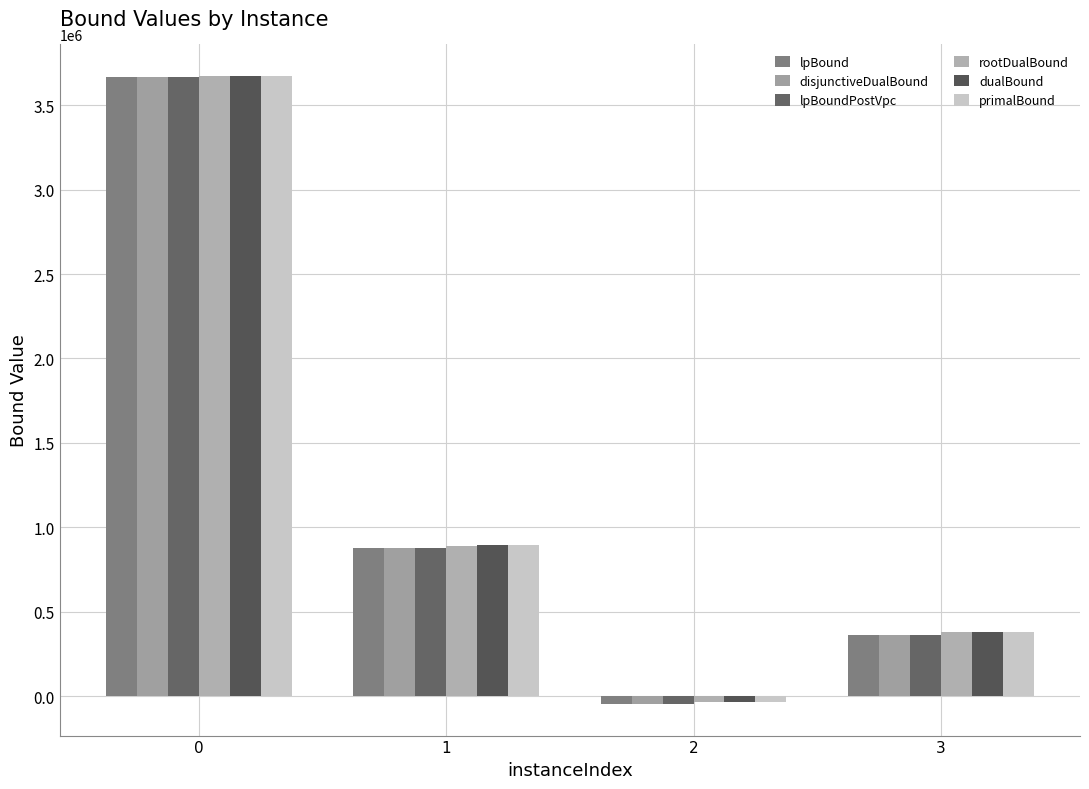

Between 1 and 2, which series saw the biggest shift?

lpBound